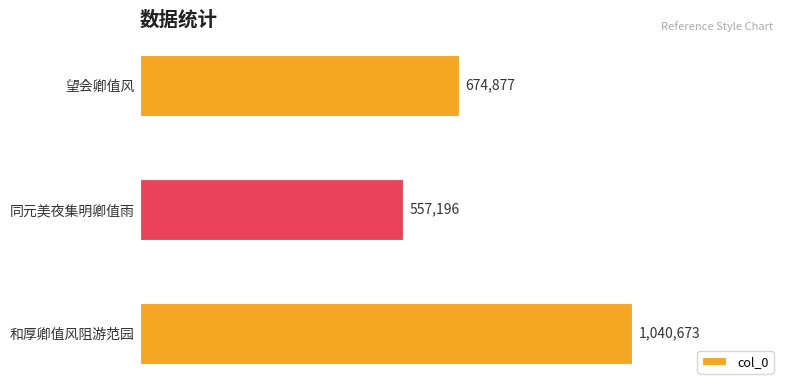

Does the chart contain any negative values?

No